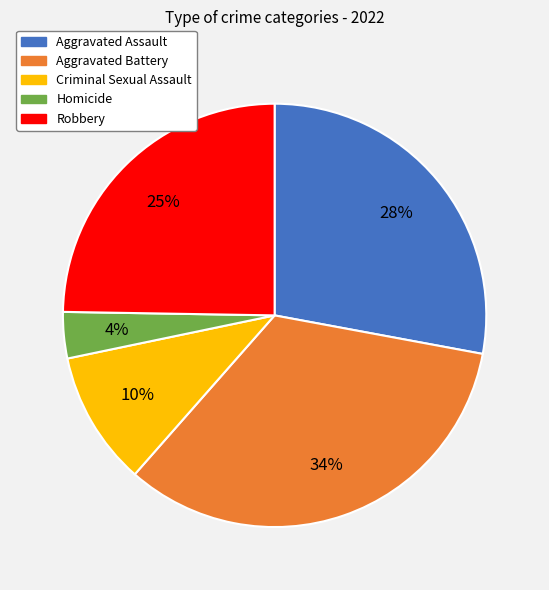

Does Robbery represent more than half of the total?

No